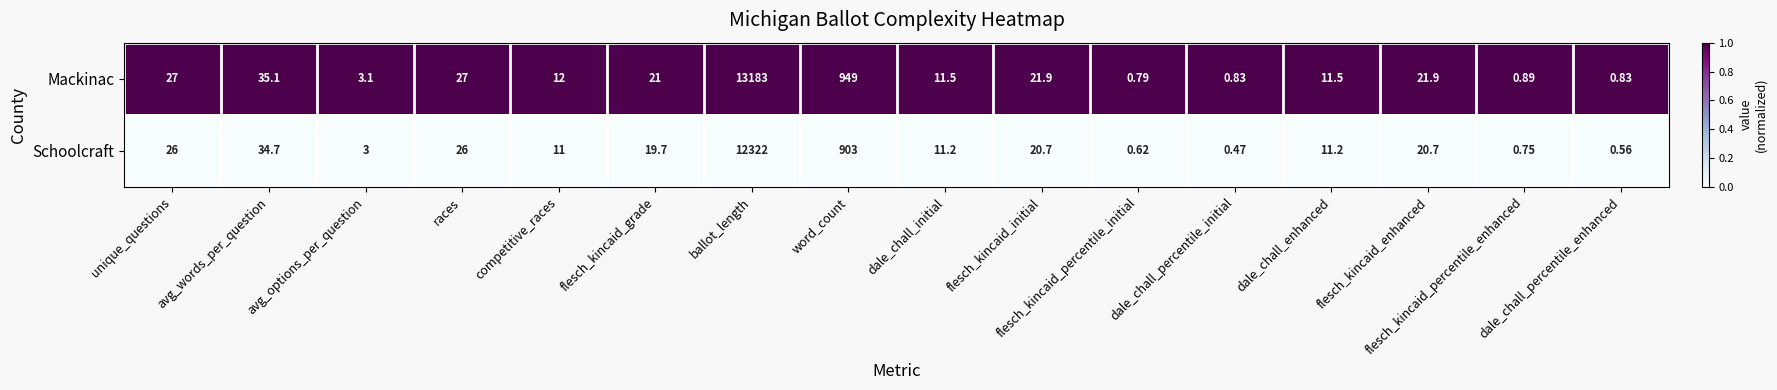

Which series has the widest spread of values?

Mackinac